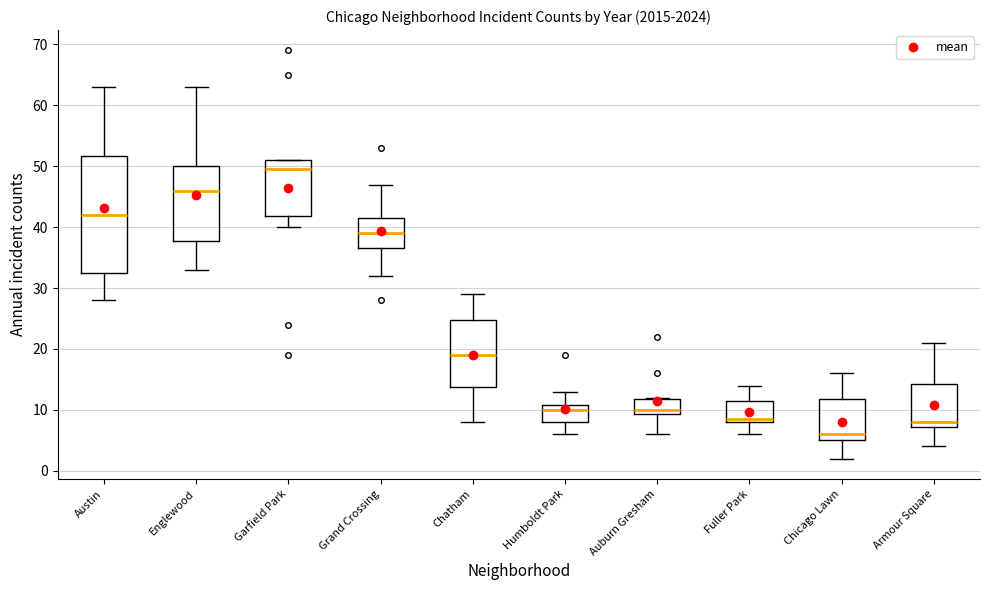

Where is the lower edge of the box for Auburn Gresham on the y-axis? The values are not printed on the chart, so give them approximately, as read against the axis.

9